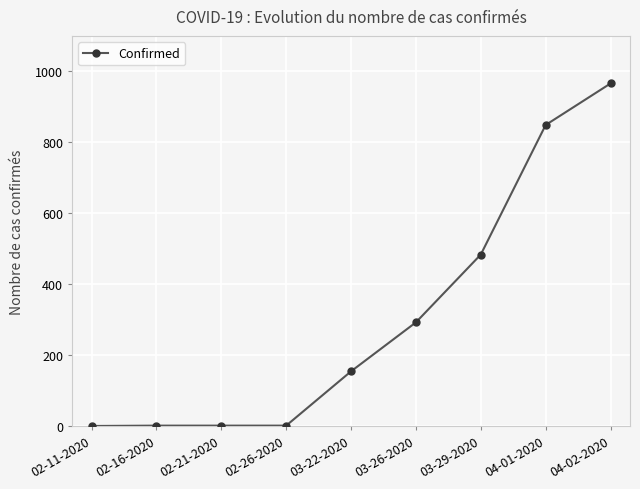

The chart shows a value of 80 at 03-26-2020. True or false?

False